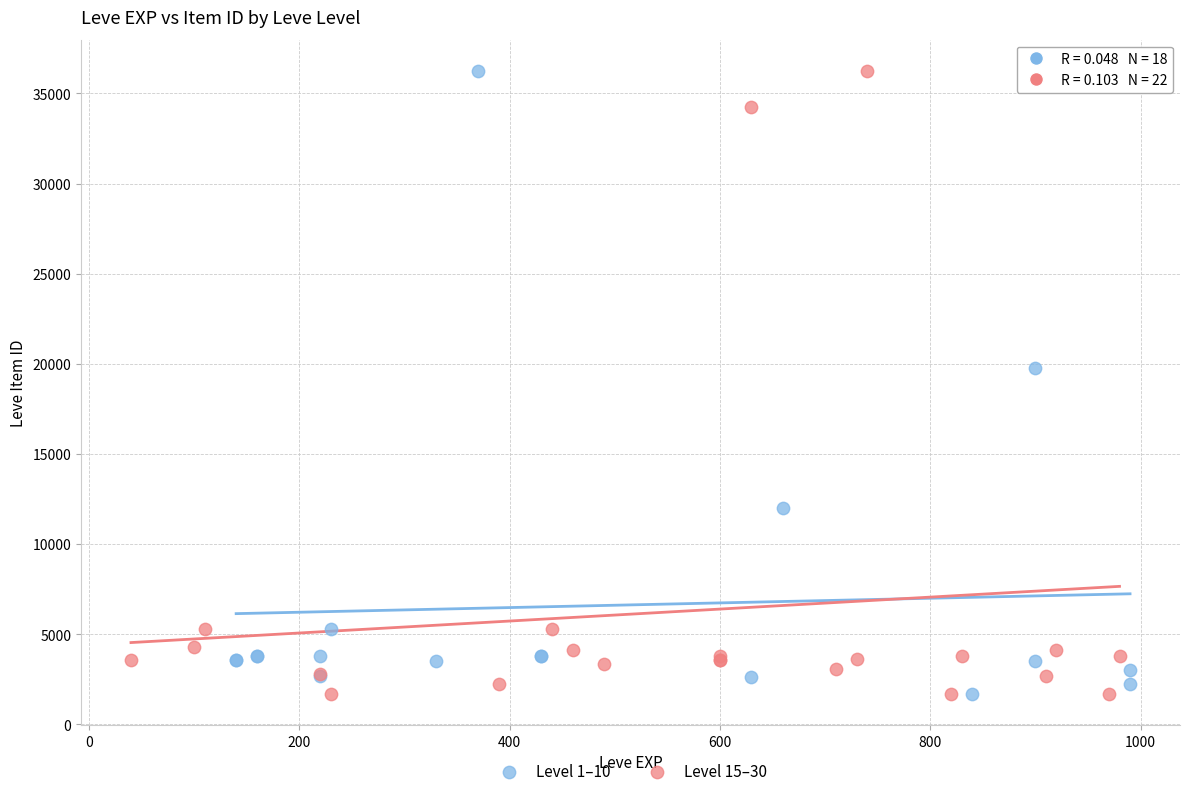

What are all the series names shown in the legend?

Level 1–10, Level 15–30